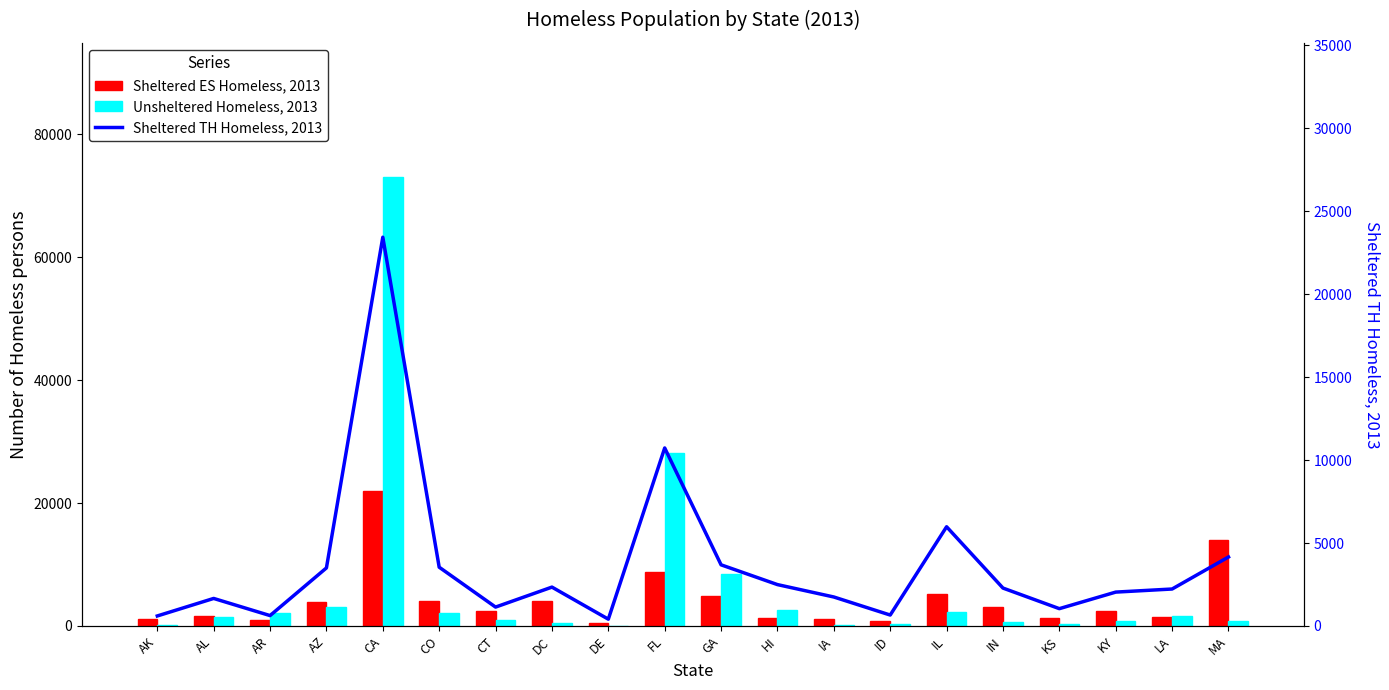

Reading left to right, list all the values displayed in this chart.

Sheltered ES Homeless, 2013: AK=1137	AL=1555	AR=1037	AZ=3893	CA=21928	CO=4025	CT=2390	DC=4010	DE=516	FL=8755	GA=4824	HI=1226	IA=1203	ID=745	IL=5160	IN=3087	KS=1329	KY=2439	LA=1389	MA=13962
Unsheltered Homeless, 2013: AK=205	AL=1443	AR=2148	AZ=3131	CA=72998	CO=2163	CT=919	DC=512	DE=10	FL=28192	GA=8461	HI=2590	IA=134	ID=377	IL=2196	IN=700	KS=311	KY=754	LA=1575	MA=850
Sheltered TH Homeless, 2013: AK=604	AL=1660	AR=627	AZ=3500	CA=23432	CO=3543	CT=1139	DC=2343	DE=410	FL=10729	GA=3686	HI=2494	IA=1747	ID=659	IL=5980	IN=2285	KS=1044	KY=2042	LA=2228	MA=4158